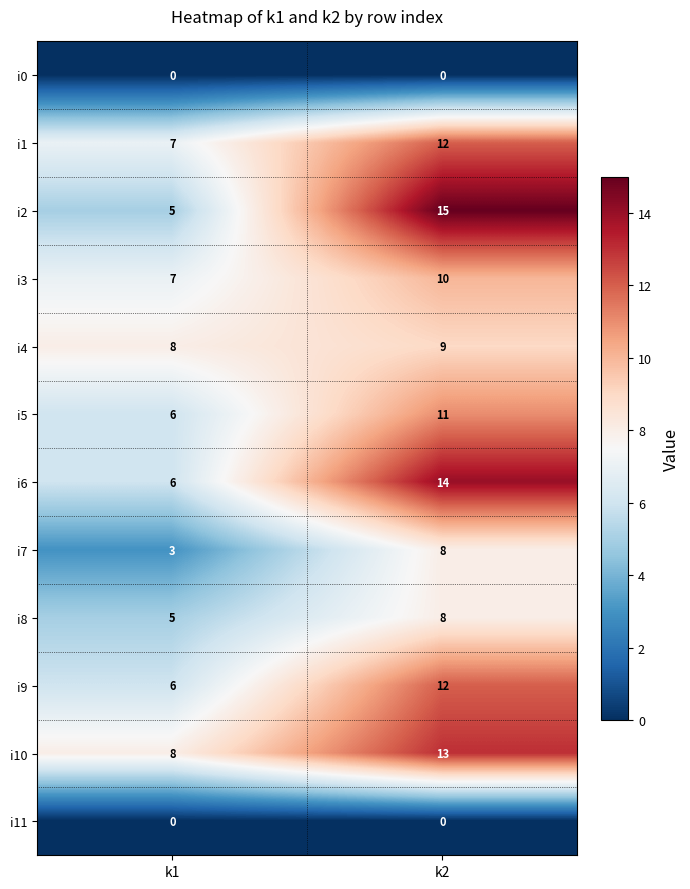

Which series changed the most between k1 and k2?

i2